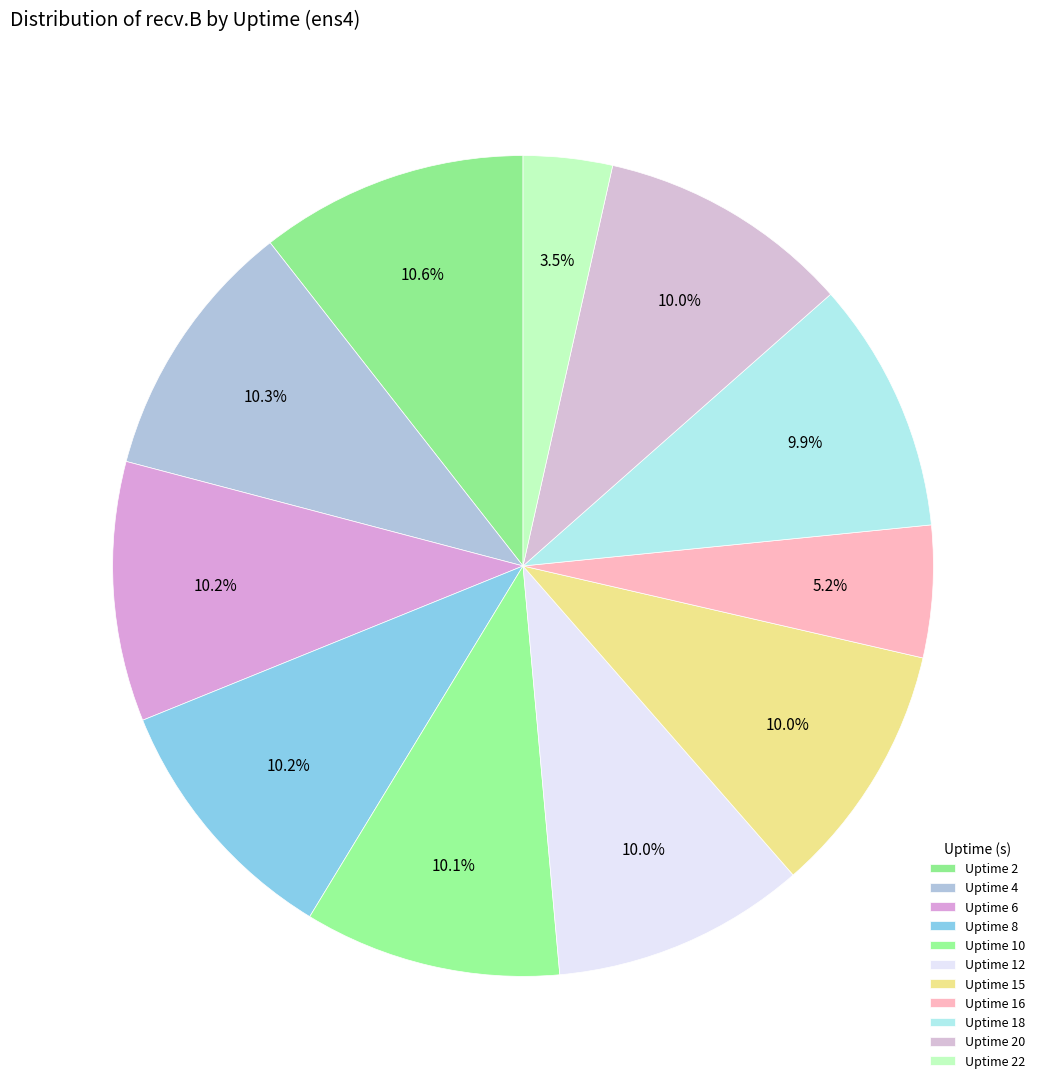

Is it true that Uptime 12 is 2% of the pie?

False